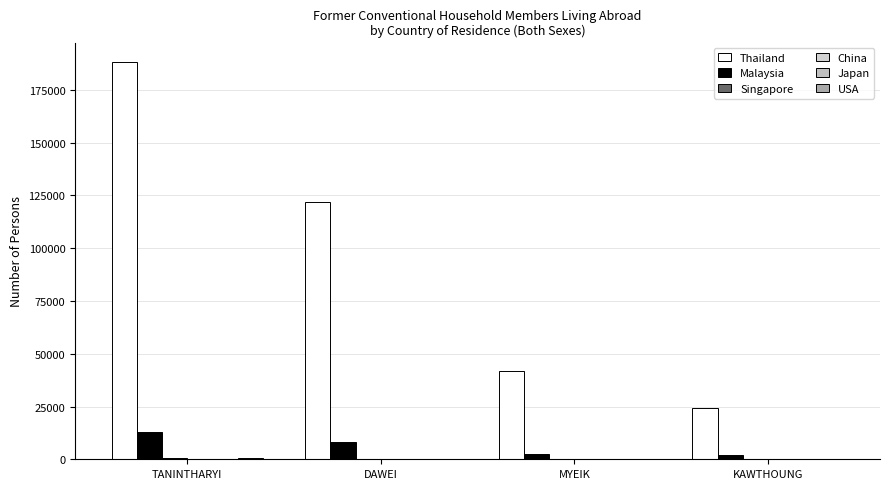

True or false: Japan has a value of 35 at DAWEI.

False